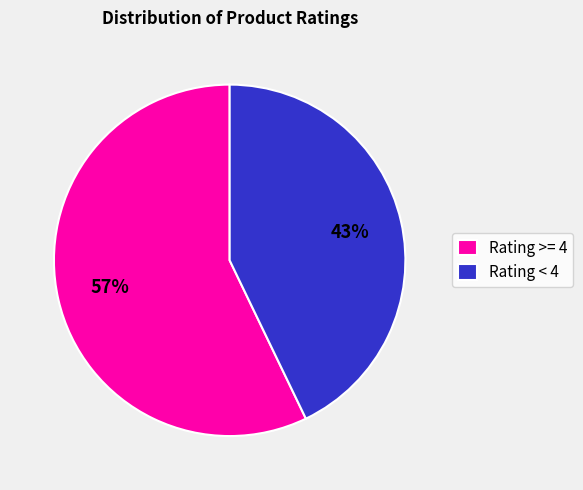

To the nearest percent, what is the average slice percentage?

50%